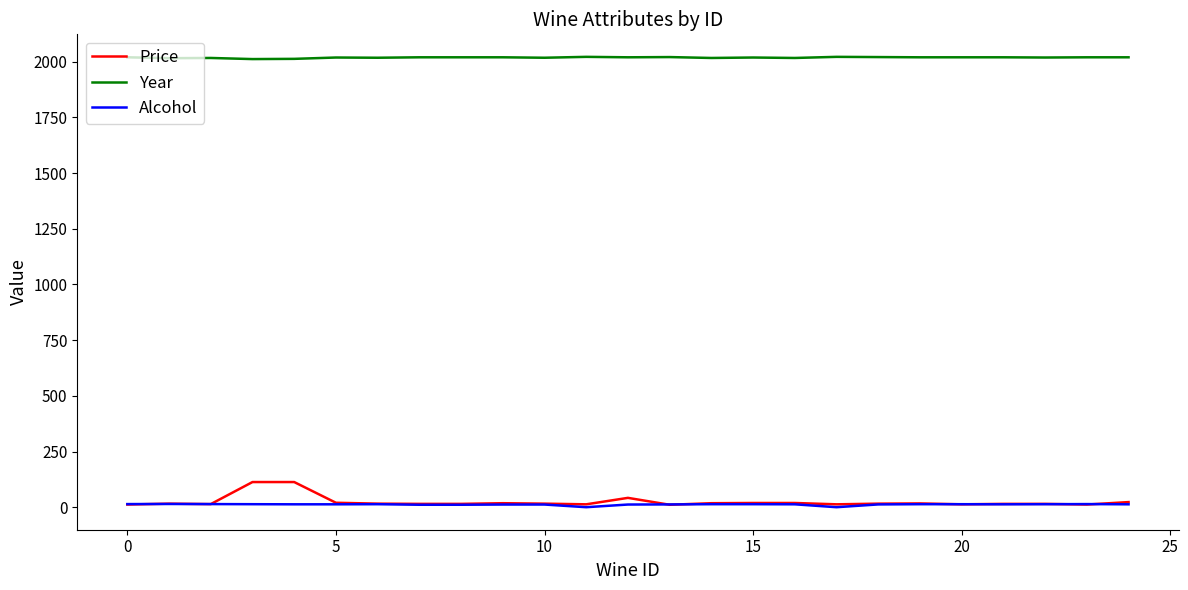

What is the maximum value for Price?

113.0